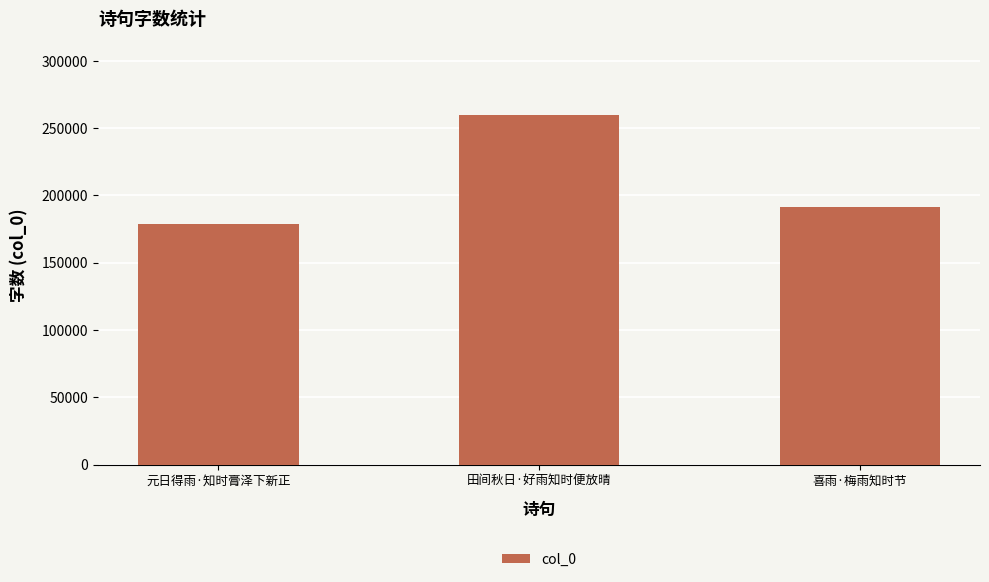

What position from the left is 田间秋日·好雨知时便放晴?

2